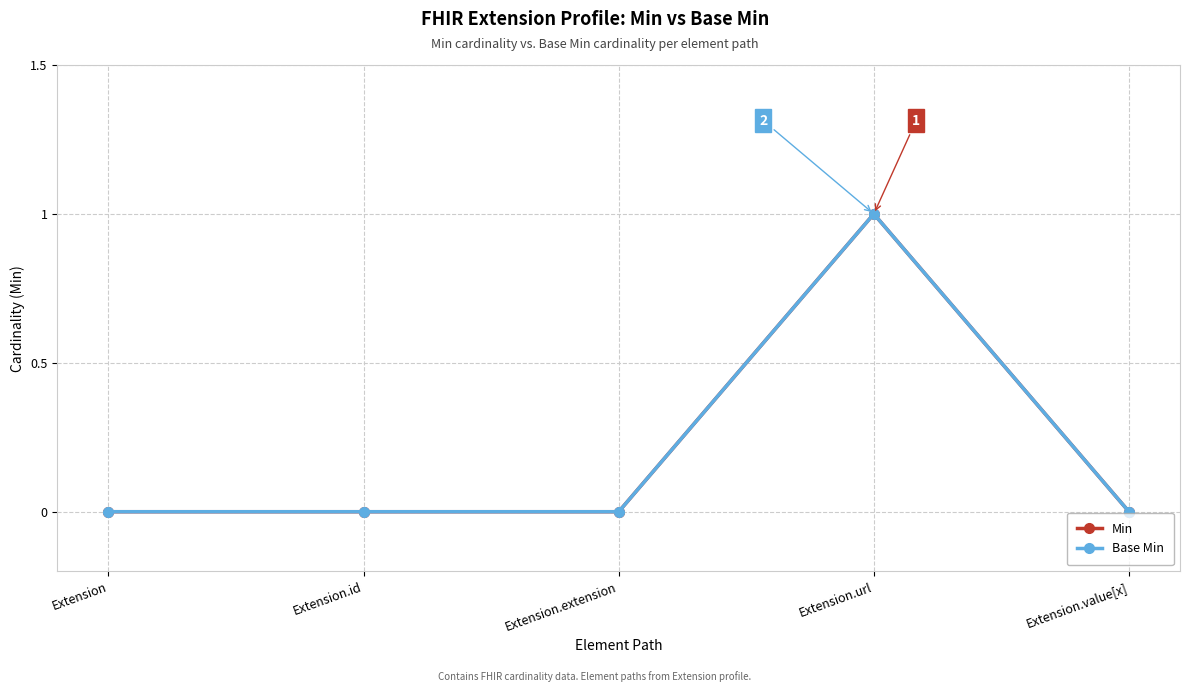

Is this an area chart (filled region under the line)?

No